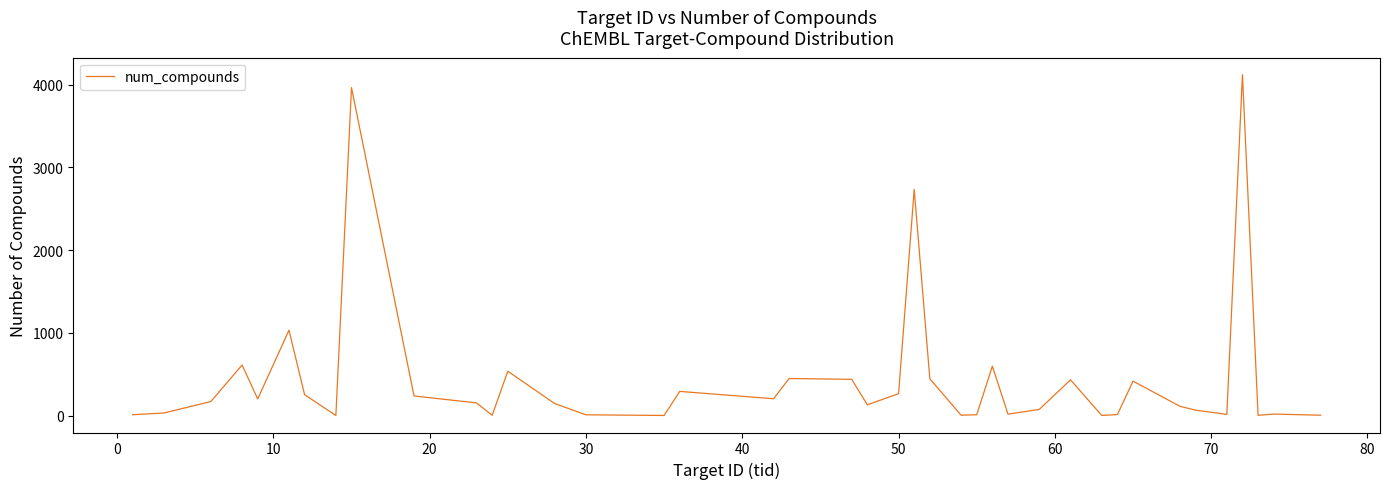

What is the difference between the maximum and minimum values?

4120